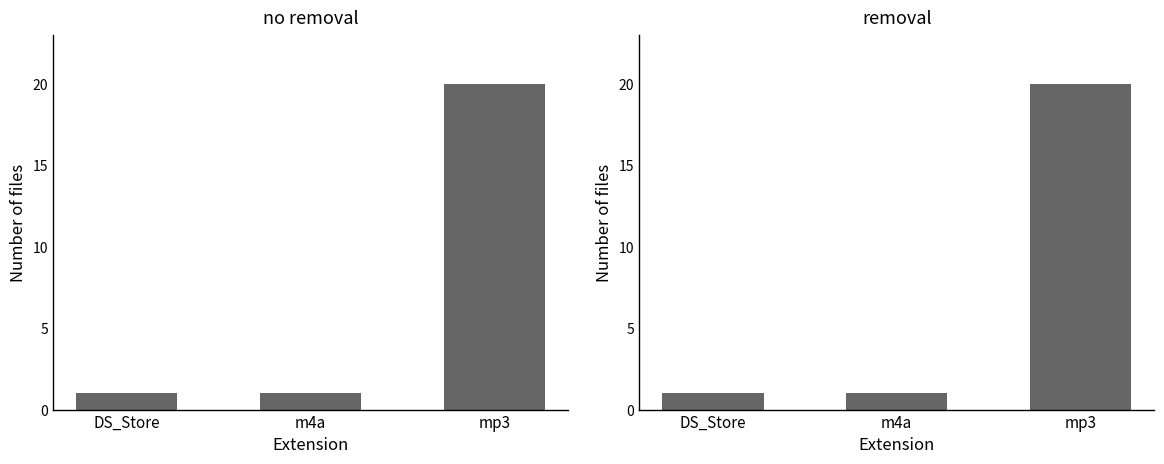

How many categories are shown in the chart?

3